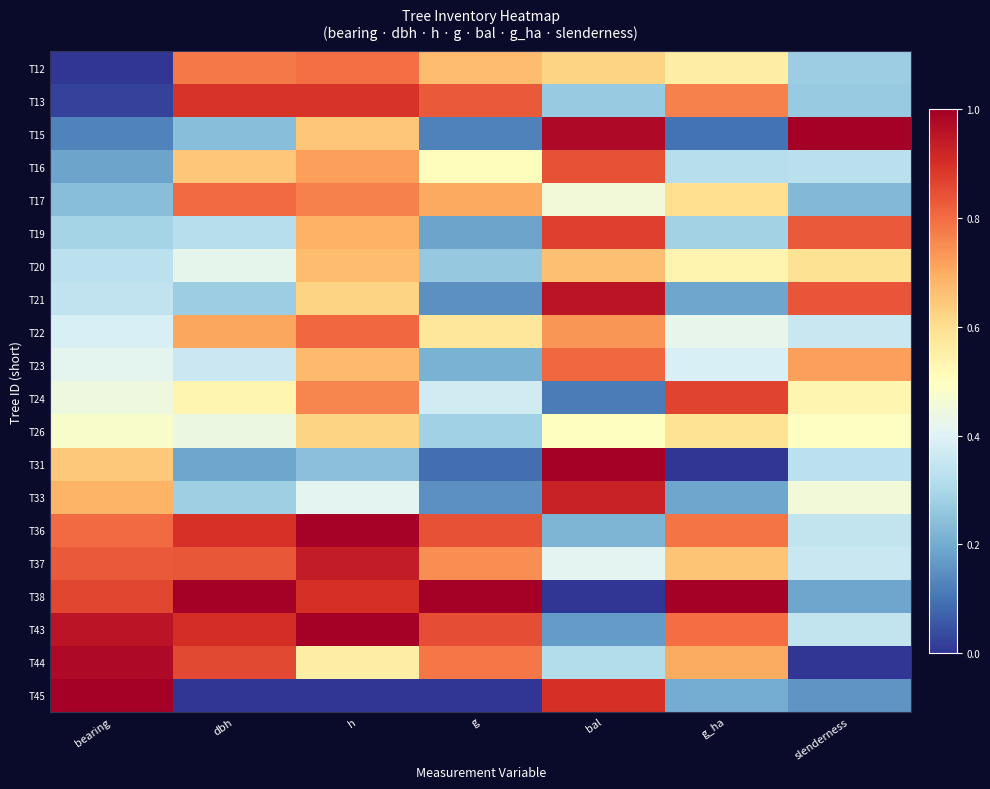

Rank the series by their maximum value, from highest to lowest.

T15, T31, T38, T43, T45, T36, T44, T21, T37, T33, T13, T19, T24, T16, T22, T23, T17, T12, T20, T26